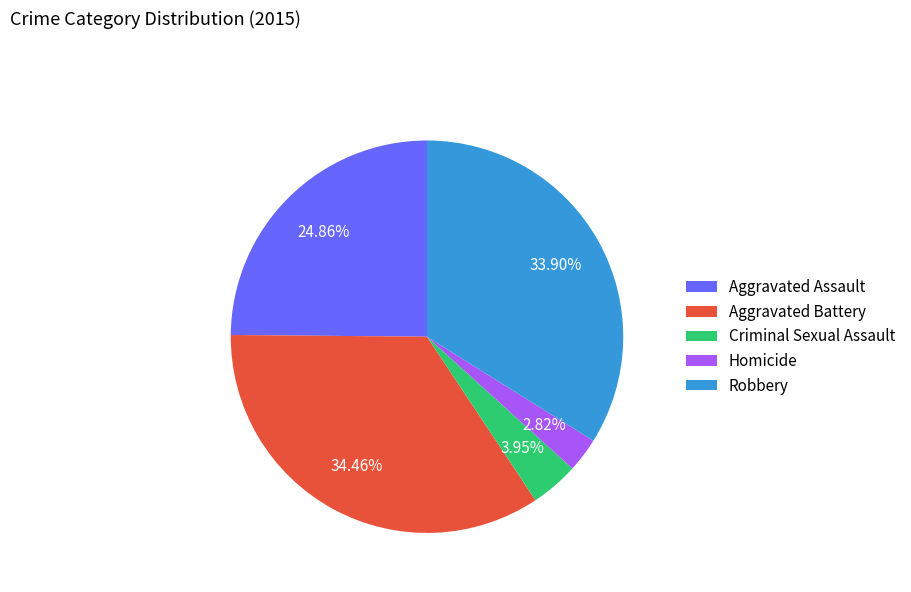

Approximately how many times larger is the value at Homicide compared to Aggravated Assault?

0.1